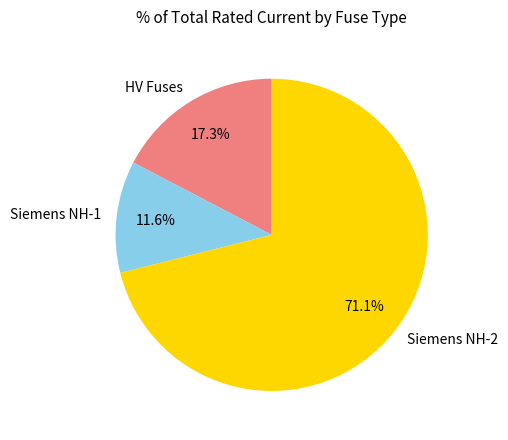

How many slices are in this pie chart?

3